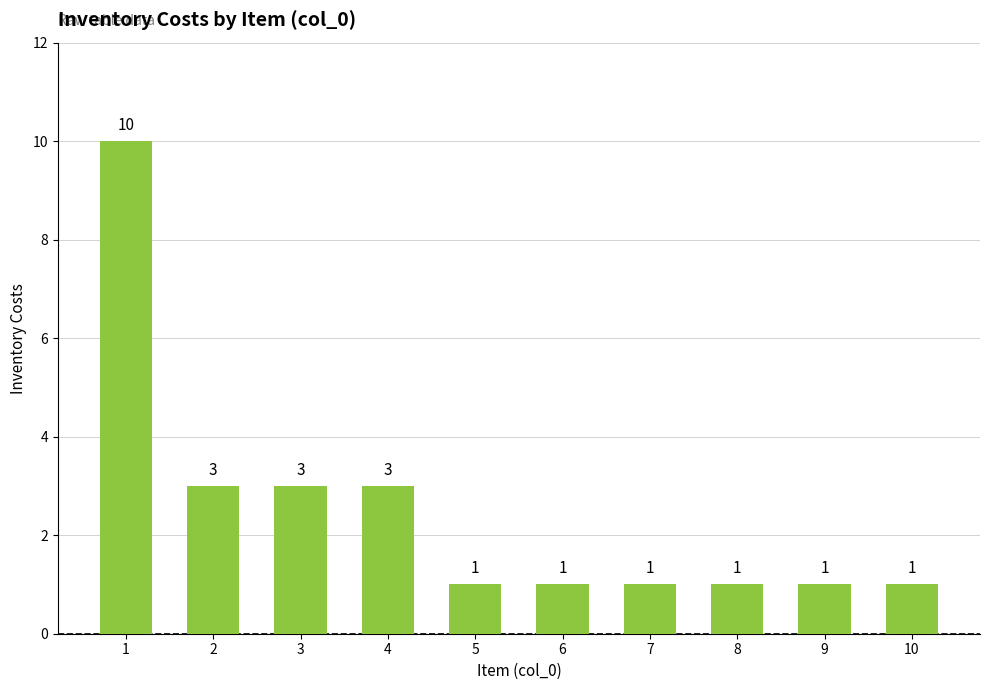

Is it true that the value at 3 is 4?

False